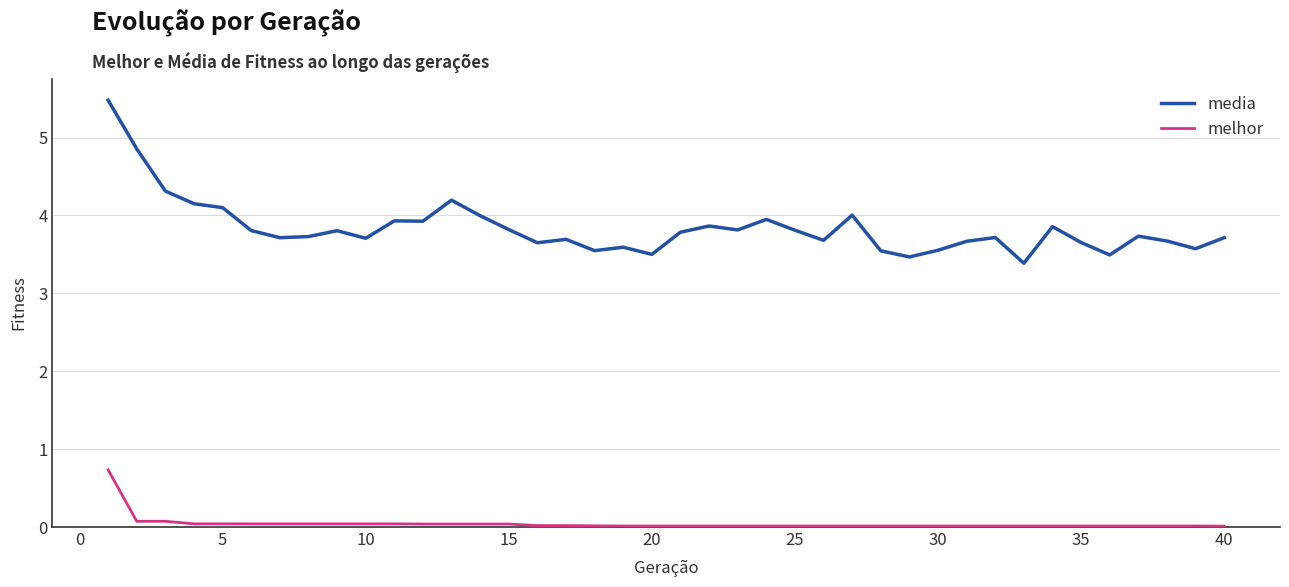

How many categories are shown in the chart?

40